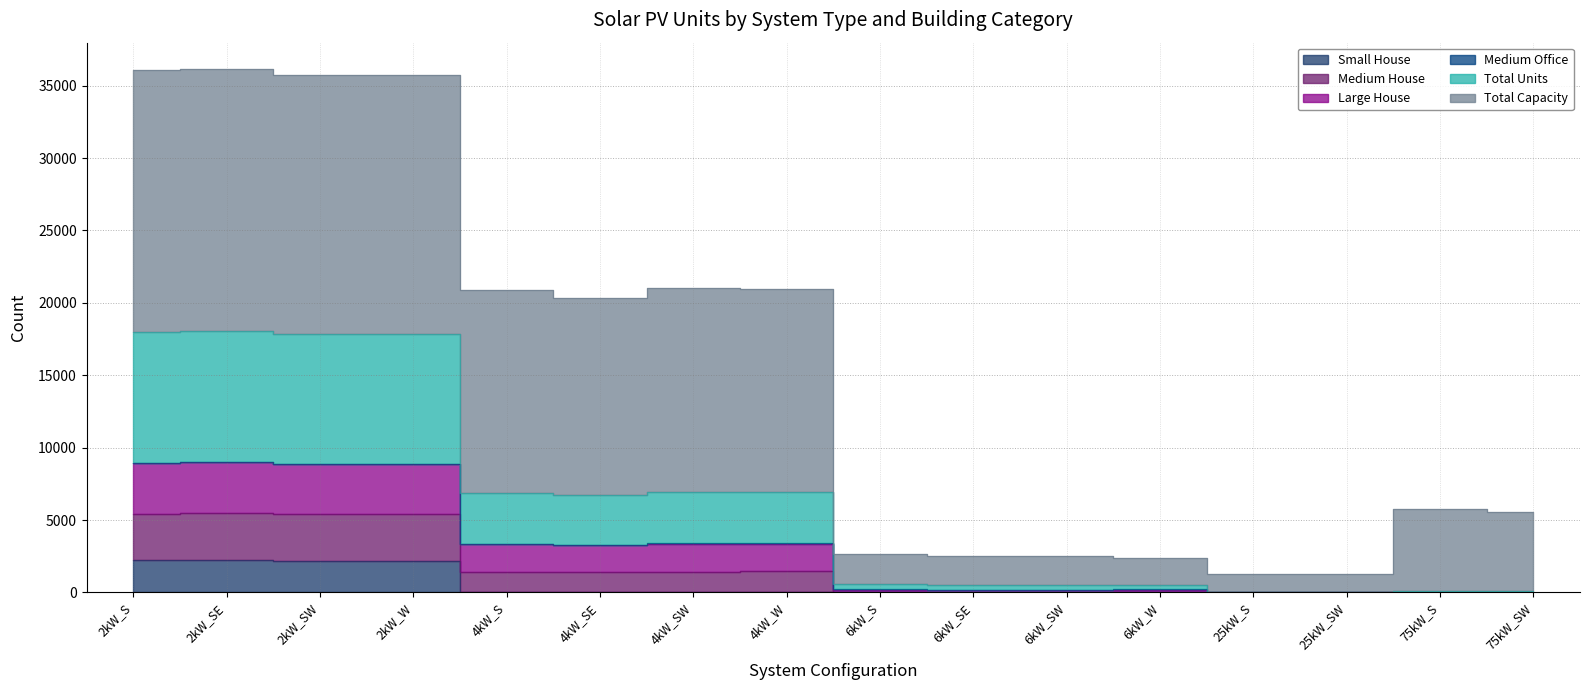

True or false: Total Units and Medium House intersect in this chart.

False